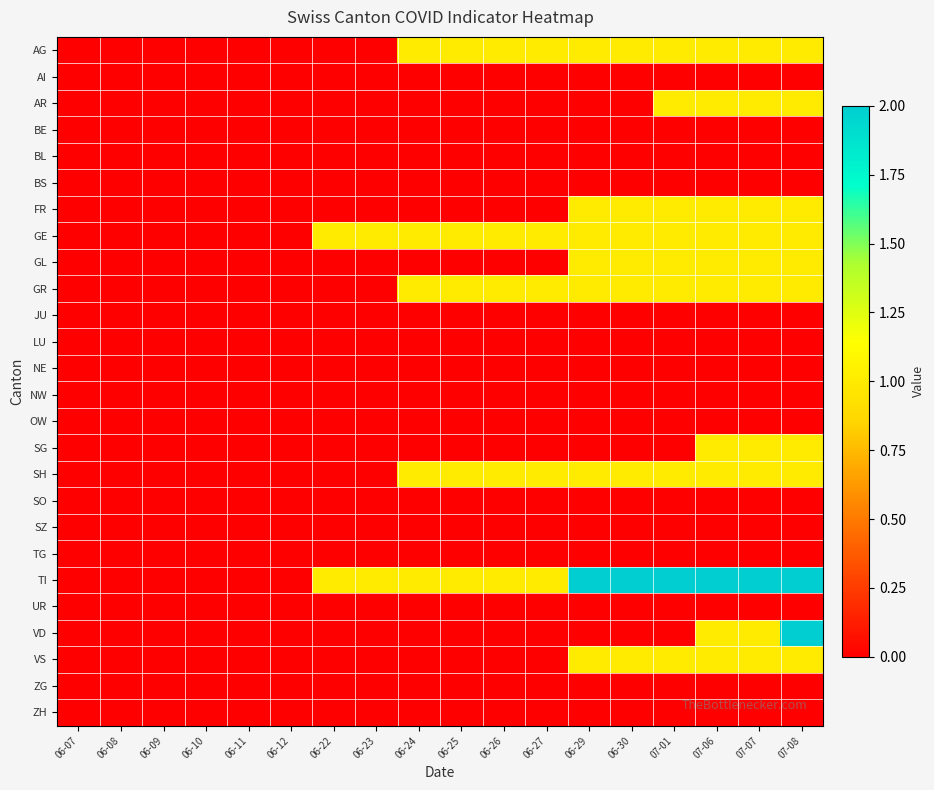

At which category does the chart reach its minimum across all series?

06-07